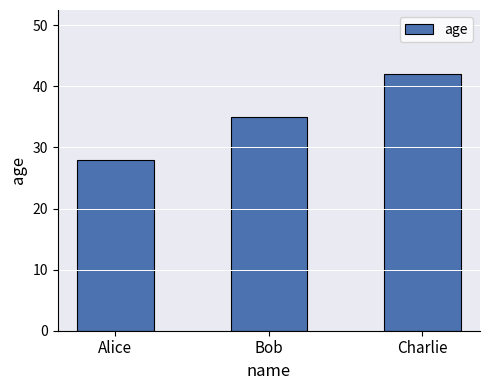

Rank the categories by value from highest to lowest.

Charlie, Bob, Alice